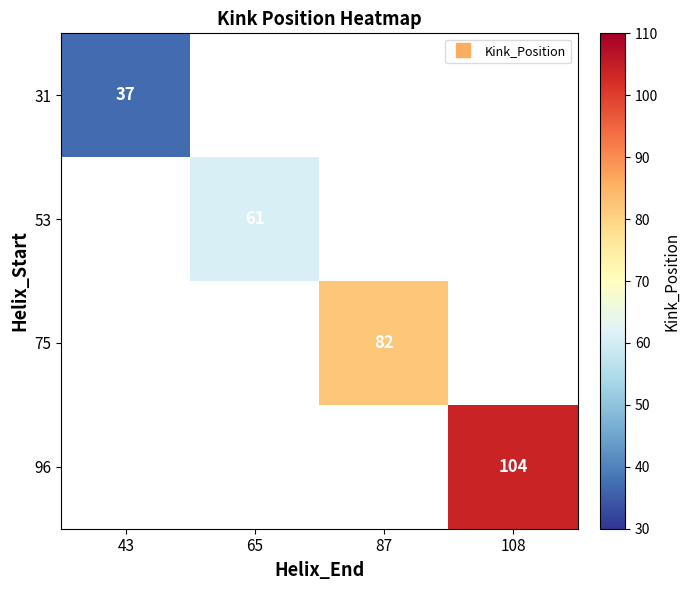

What is the smallest value displayed?

37.0